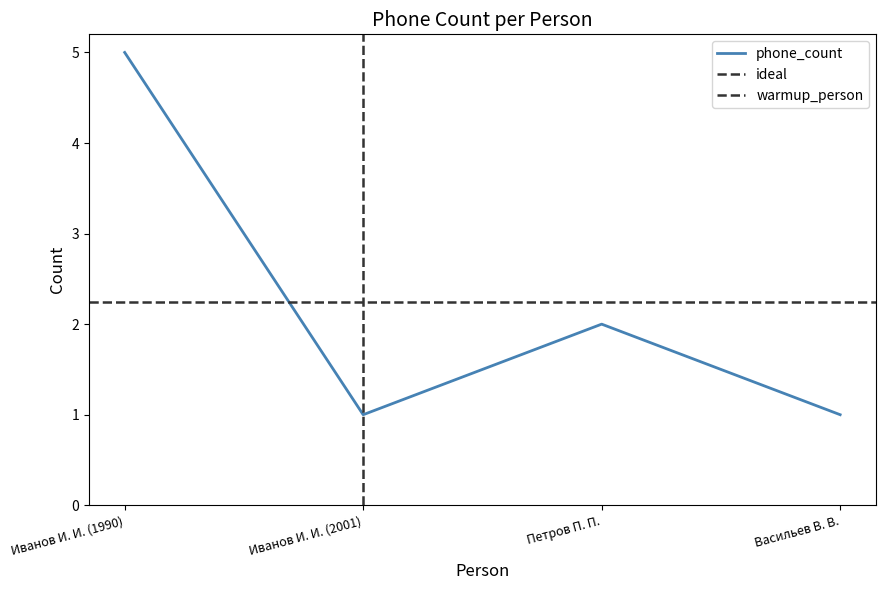

Is this an area chart (filled region under the line)?

No